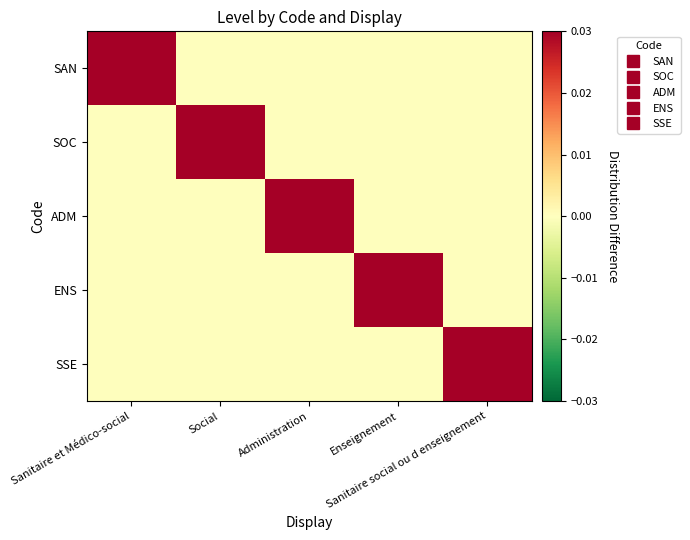

How many series are shown in this chart?

5